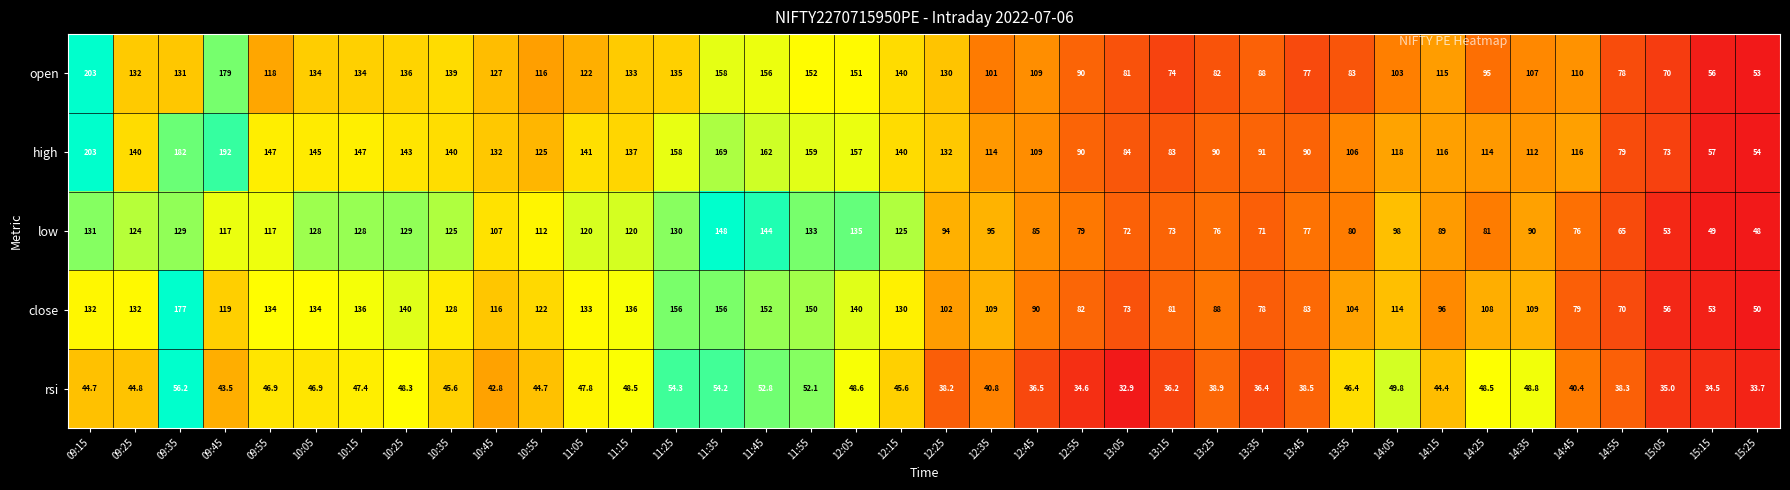

The value of open at 14:15 is 39.8. True or false?

False